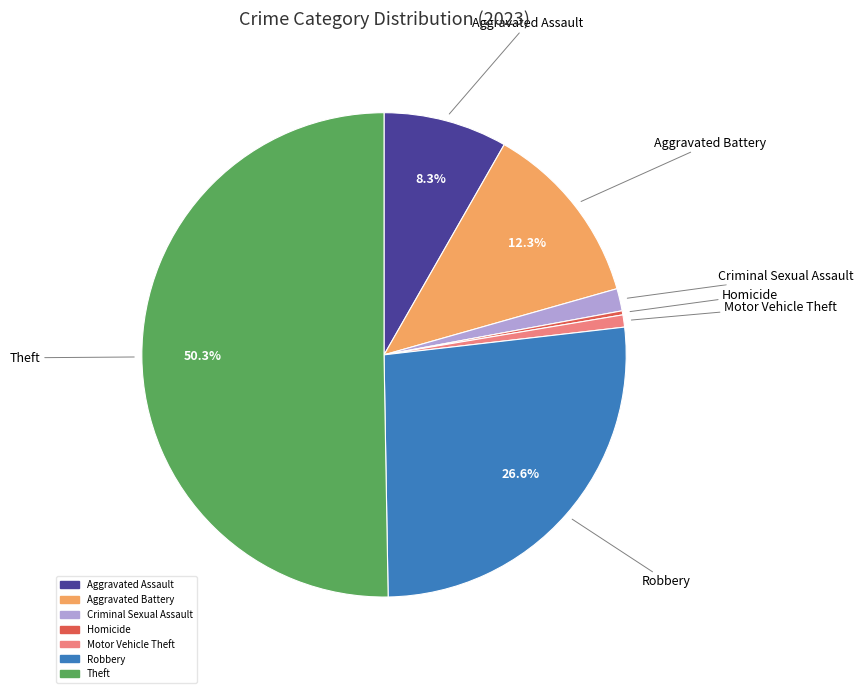

What percentage is NOT represented by Robbery?

73.4%